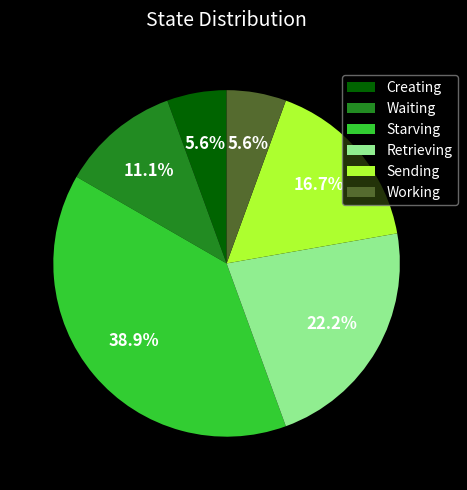

Count the number of slices in the pie.

6